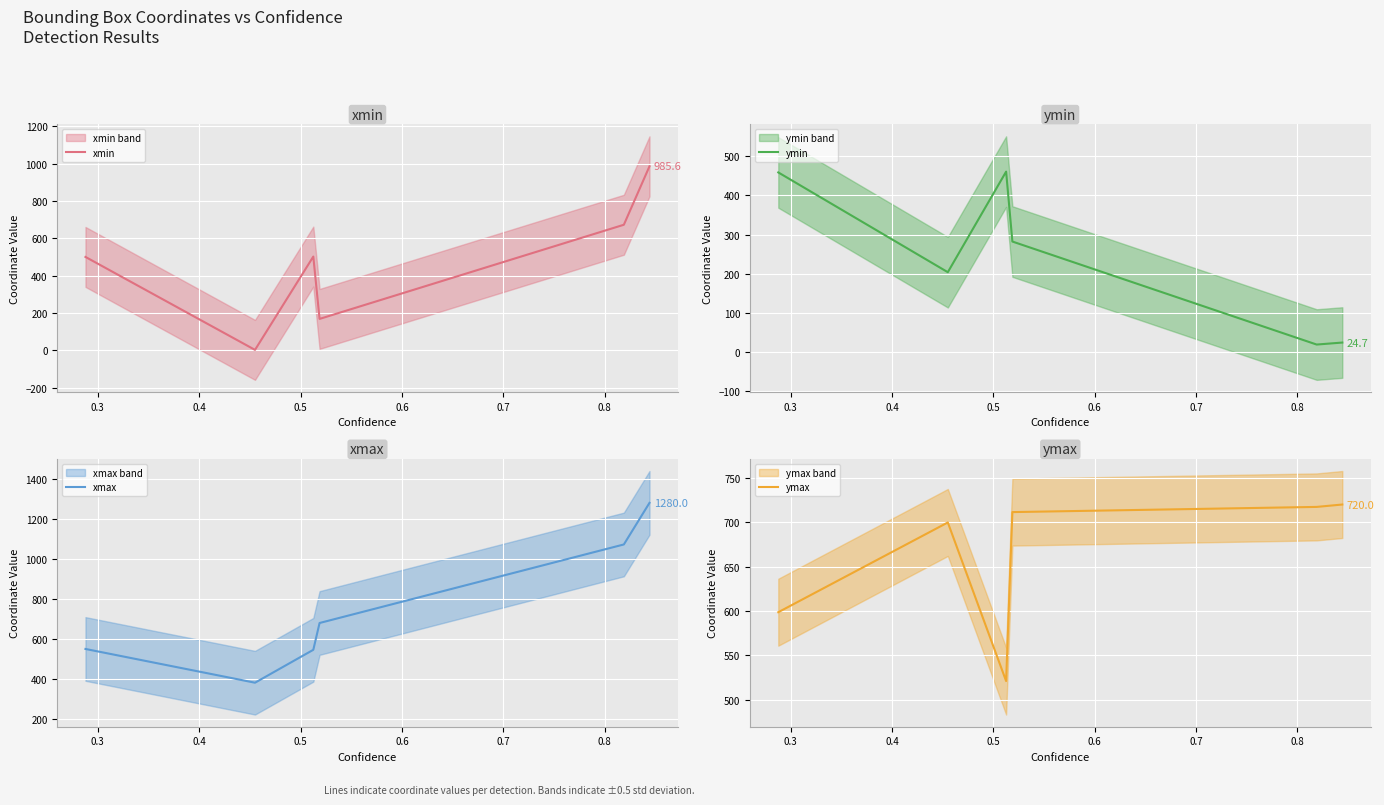

What is the minimum value for ymin?

19.6